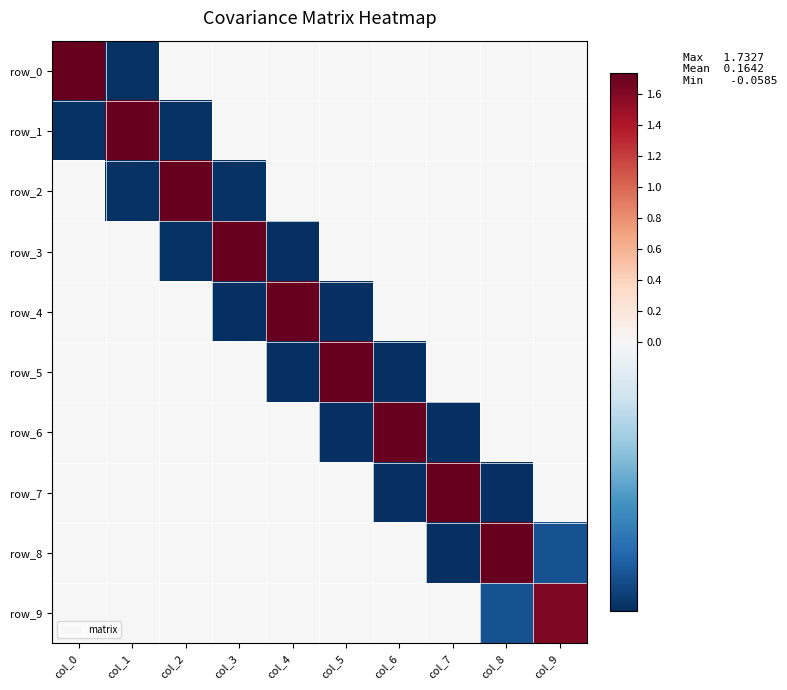

At which category is the sum across all series the highest?

col_0